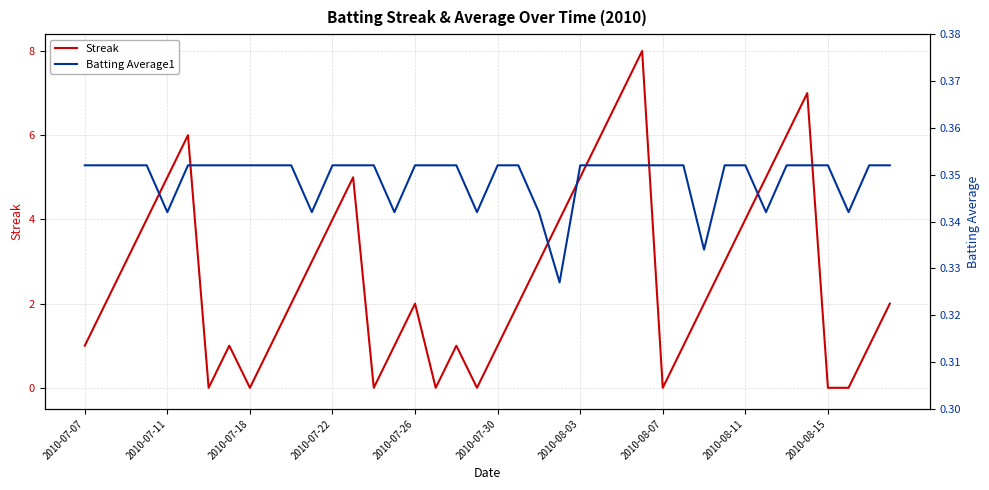

The value of Streak at 2010-08-11 is 5.9. True or false?

False